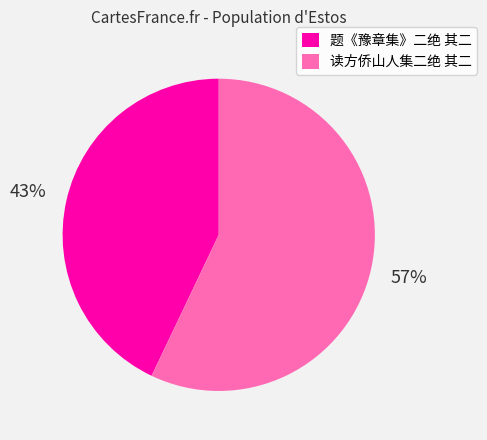

Rank the categories by value from lowest to highest.

题《豫章集》二绝 其二, 读方侨山人集二绝 其二